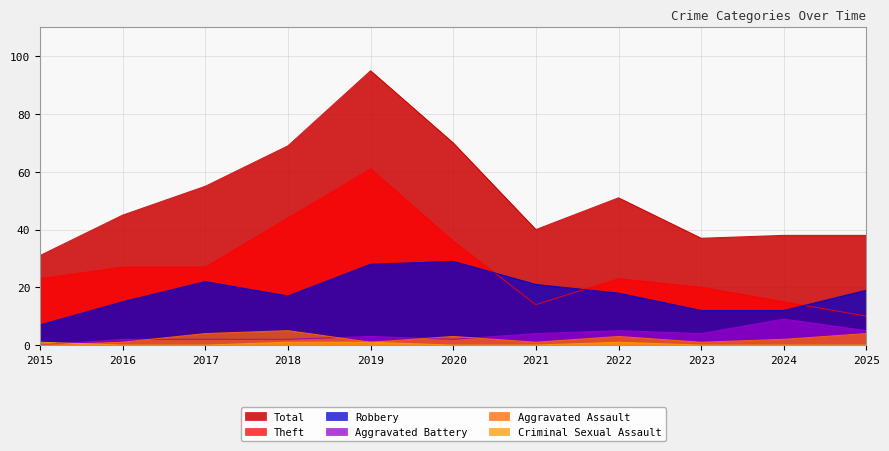

Which label corresponds to the largest value in the chart?

2019